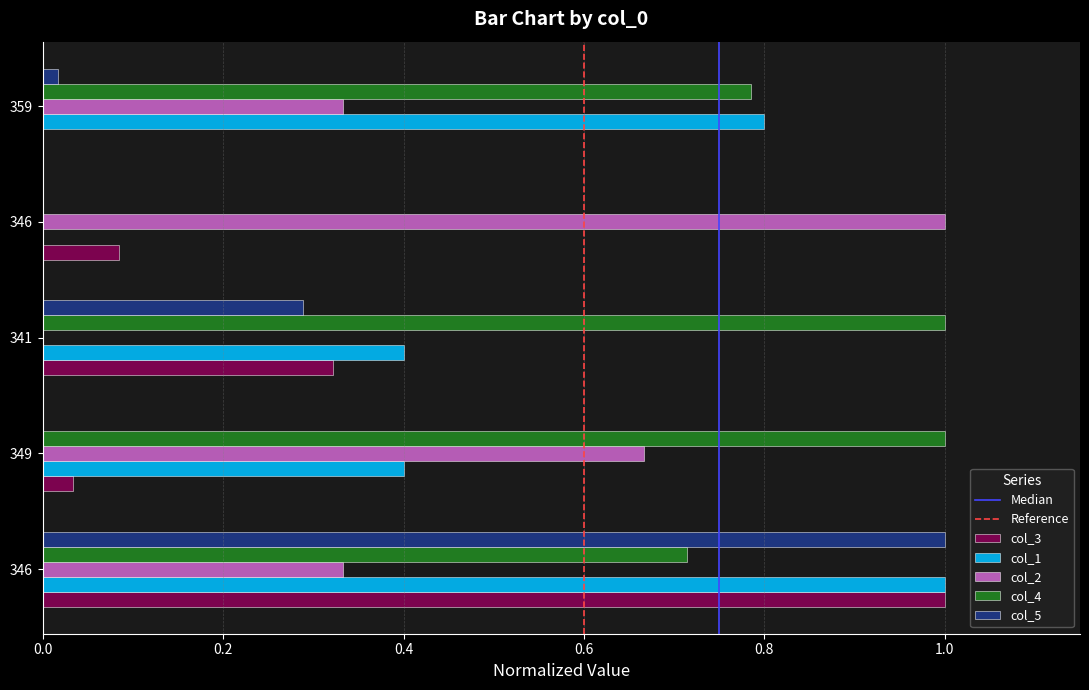

How many values in the col_1 series exceed 0?

4